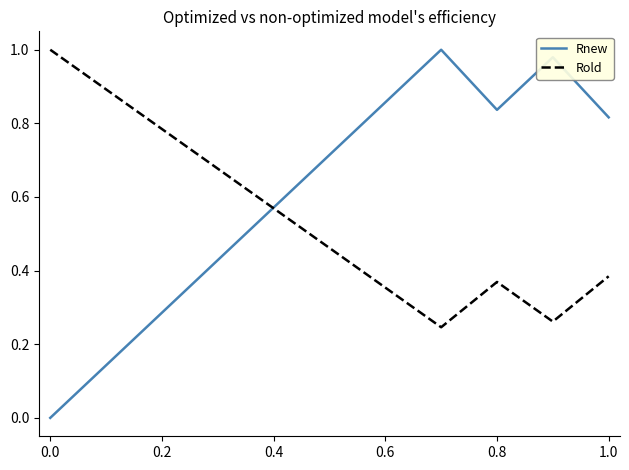

List the series in order of their overall mean, lowest first.

Rold, Rnew